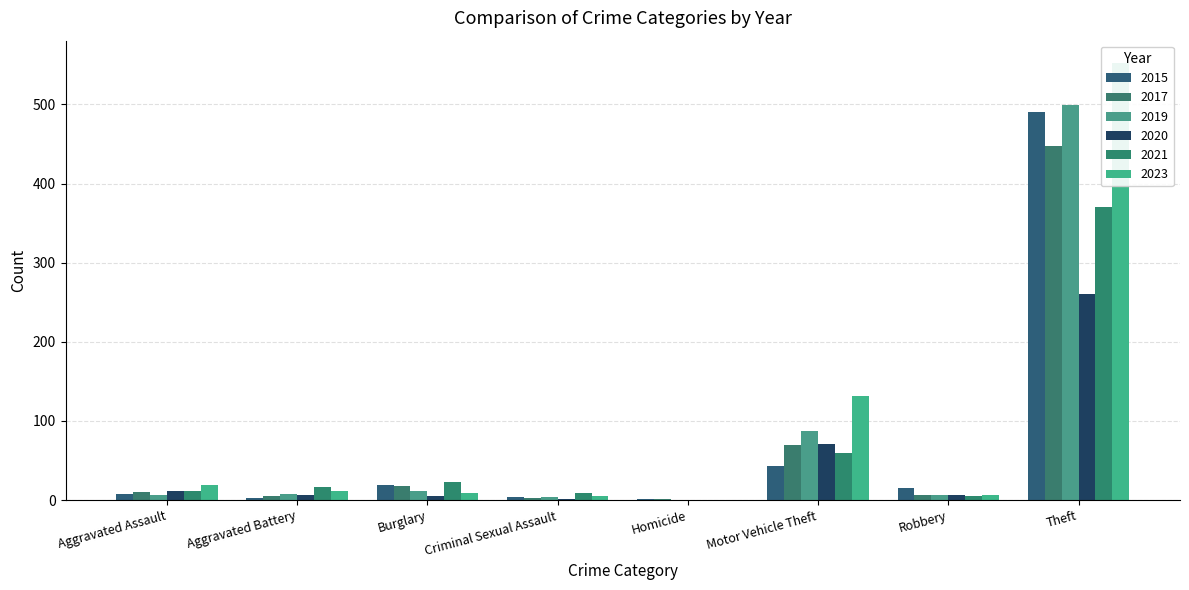

Reading right to left, what are all the values shown in this chart?

2015: Theft=491	Robbery=15	Motor Vehicle Theft=43	Homicide=1	Criminal Sexual Assault=4	Burglary=19	Aggravated Battery=3	Aggravated Assault=8
2017: Theft=447	Robbery=6	Motor Vehicle Theft=69	Homicide=1	Criminal Sexual Assault=2	Burglary=18	Aggravated Battery=5	Aggravated Assault=10
2019: Theft=499	Robbery=6	Motor Vehicle Theft=87	Homicide=0	Criminal Sexual Assault=4	Burglary=12	Aggravated Battery=8	Aggravated Assault=7
2021: Theft=371	Robbery=5	Motor Vehicle Theft=60	Homicide=0	Criminal Sexual Assault=9	Burglary=23	Aggravated Battery=17	Aggravated Assault=12
2023: Theft=553	Robbery=7	Motor Vehicle Theft=132	Homicide=0	Criminal Sexual Assault=5	Burglary=9	Aggravated Battery=11	Aggravated Assault=19
2020: Theft=261	Robbery=6	Motor Vehicle Theft=71	Homicide=0	Criminal Sexual Assault=1	Burglary=5	Aggravated Battery=6	Aggravated Assault=11